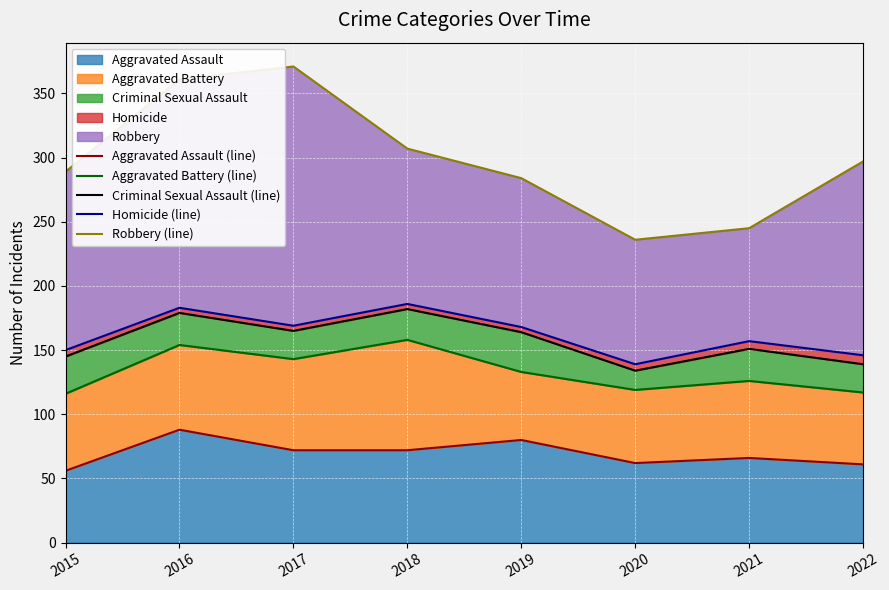

True or false: Robbery (line) and Homicide (line) cross at least once.

False